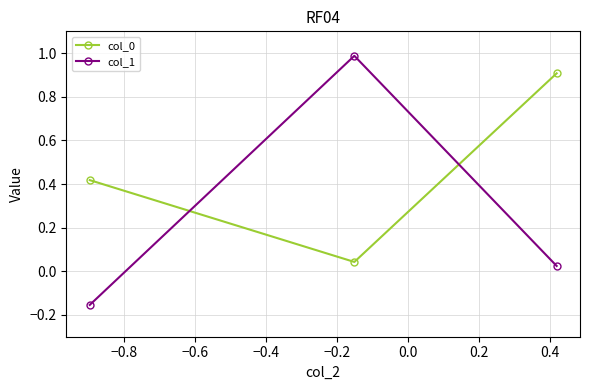

What is the greatest value displayed?

1.0